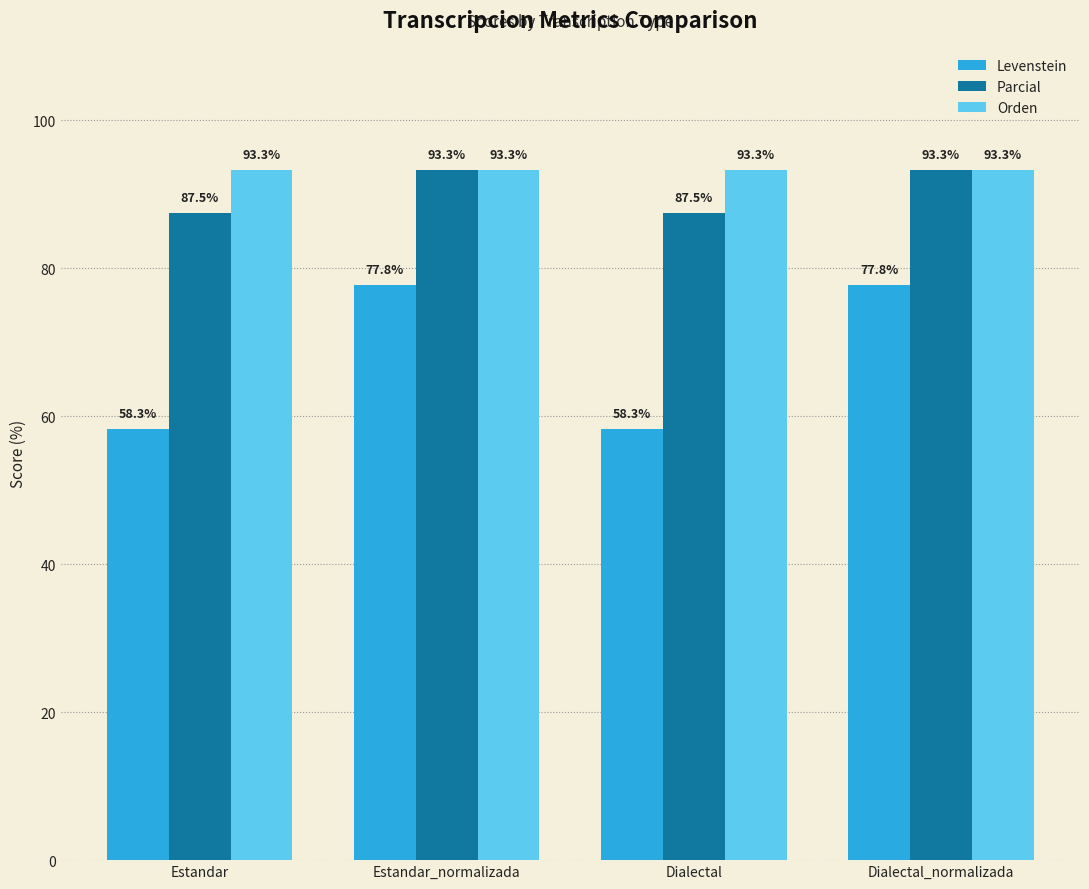

What is the label of the 1st bar from the right?

Dialectal_normalizada